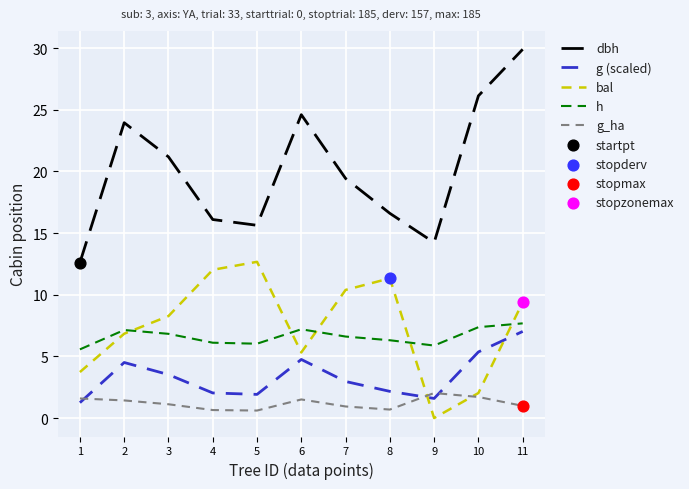

At how many categories does at least one series exceed 9?

11